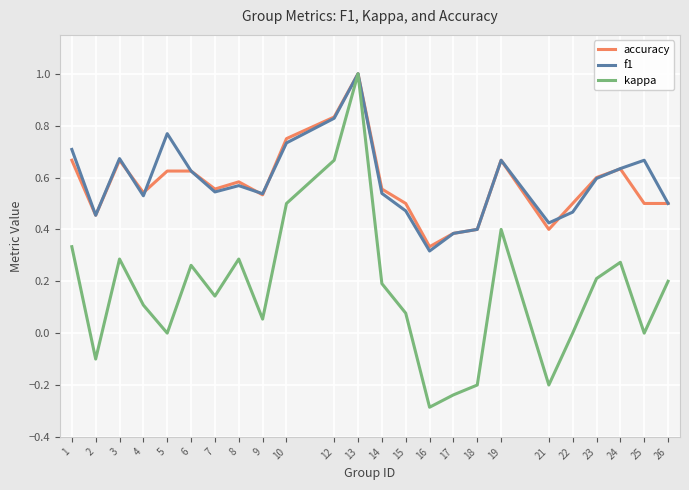

At which label does accuracy reach its peak?

13